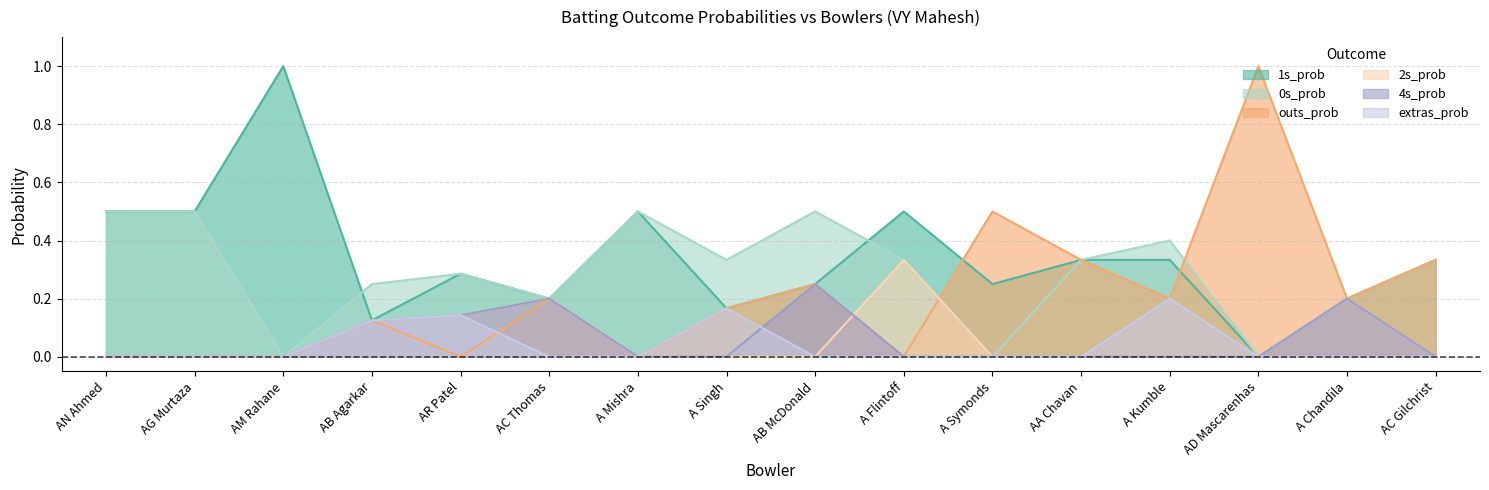

True or false: 4s_prob has a value of 0.1 at AB Agarkar.

True